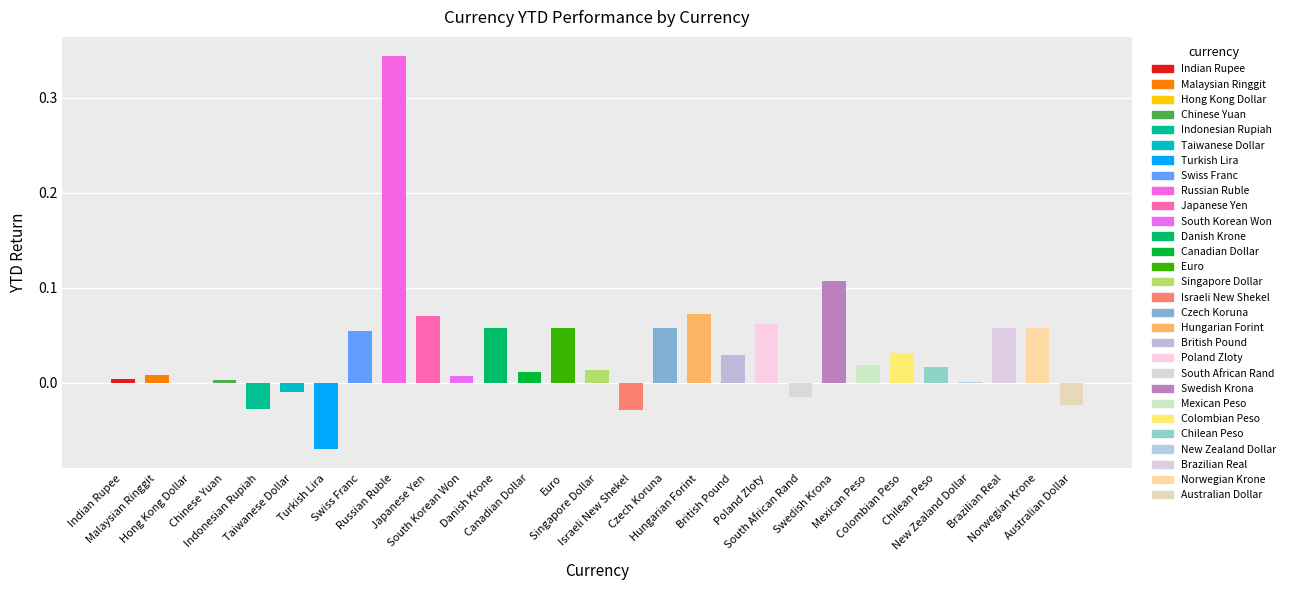

What is the sum of all values?

1.0